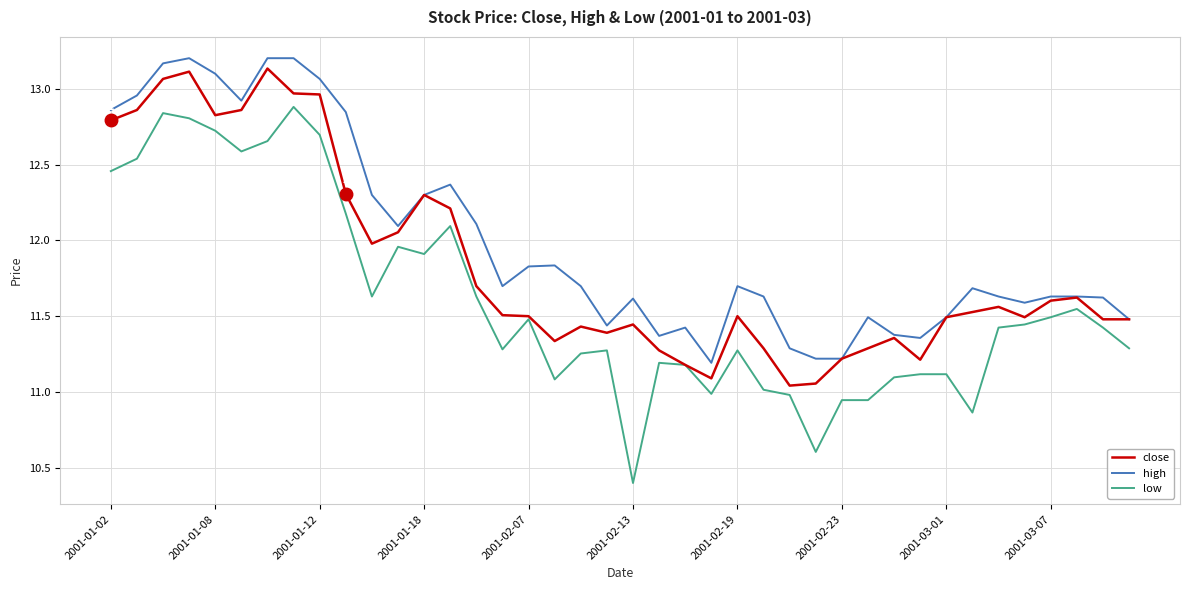

Count the number of data series in this chart.

3